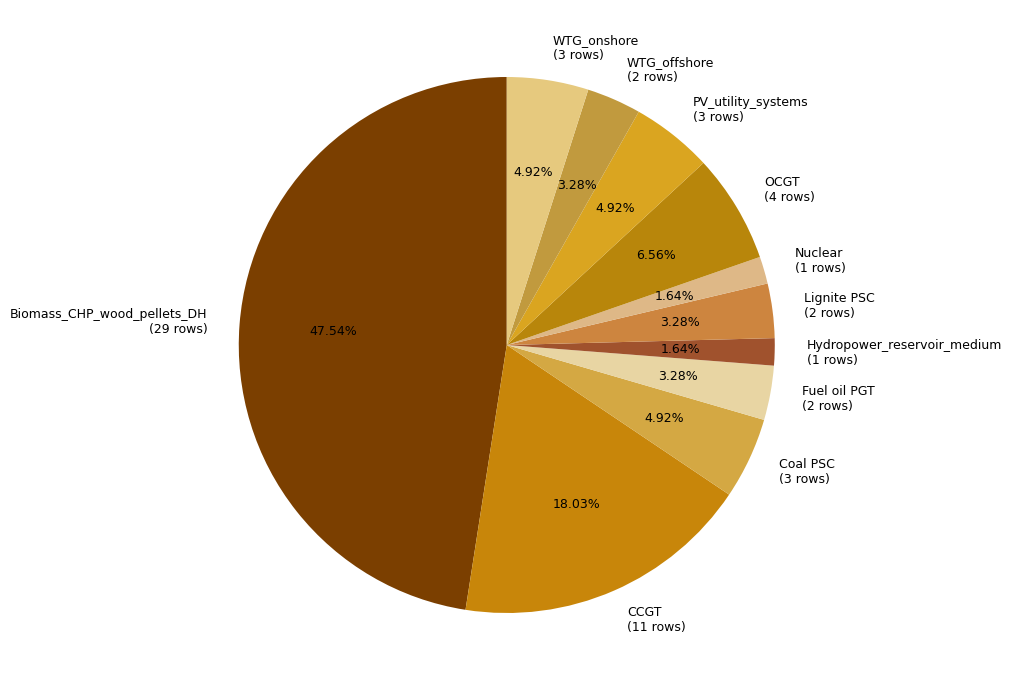

Approximately how many times larger is the value at Lignite PSC (2 rows) compared to WTG_onshore (3 rows)?

0.7